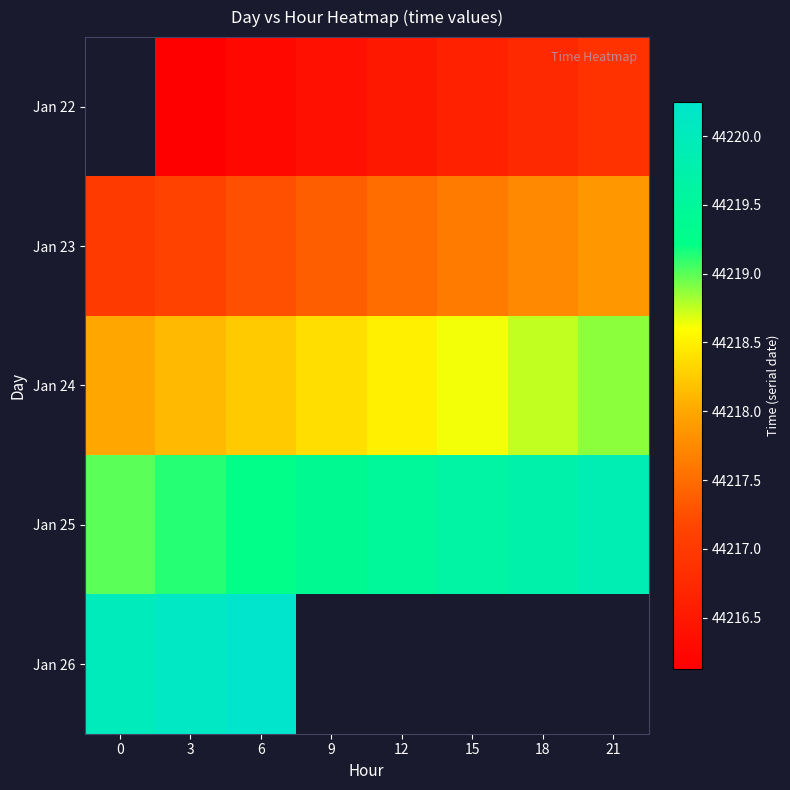

What is the sum of the Jan 24 values at 9 and 12?

88436.9